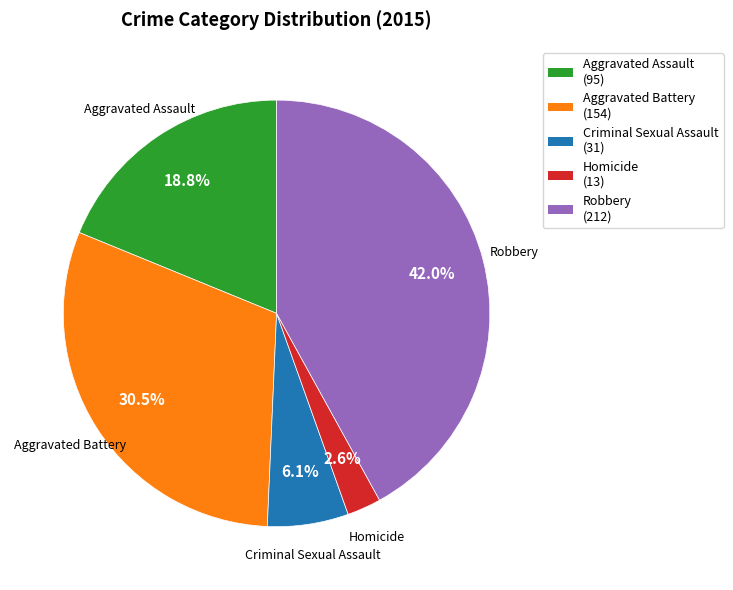

Is there any slice that represents more than half of the pie?

No